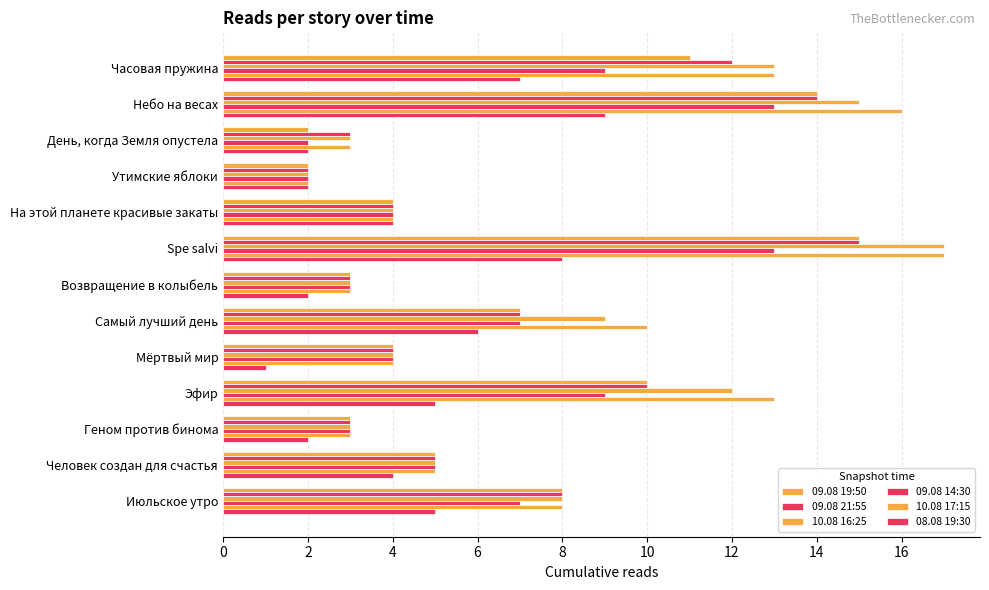

How many series are shown in this chart?

6